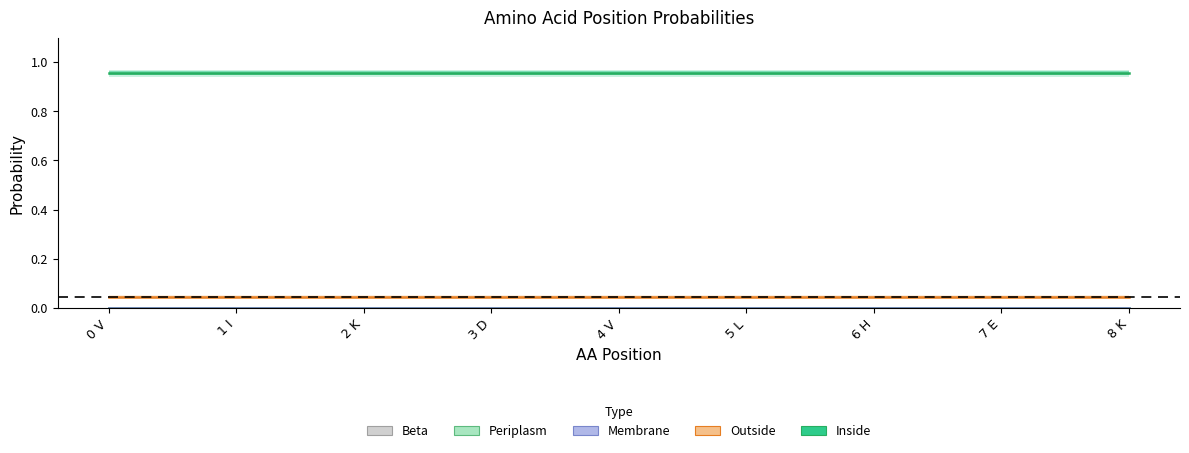

Is the value of Inside at 3 D greater than the value of Membrane at 6 H?

Yes